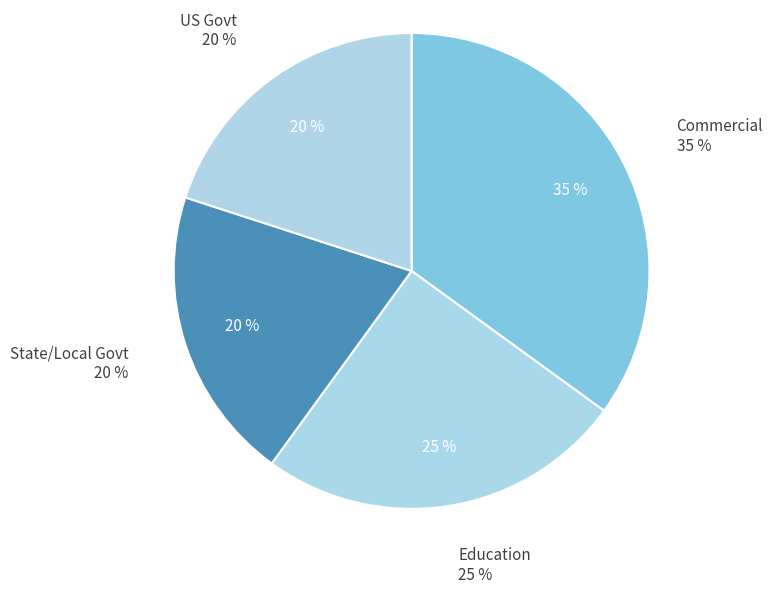

Rank the categories by value from lowest to highest.

State/Local Govt, US Govt, Education, Commercial